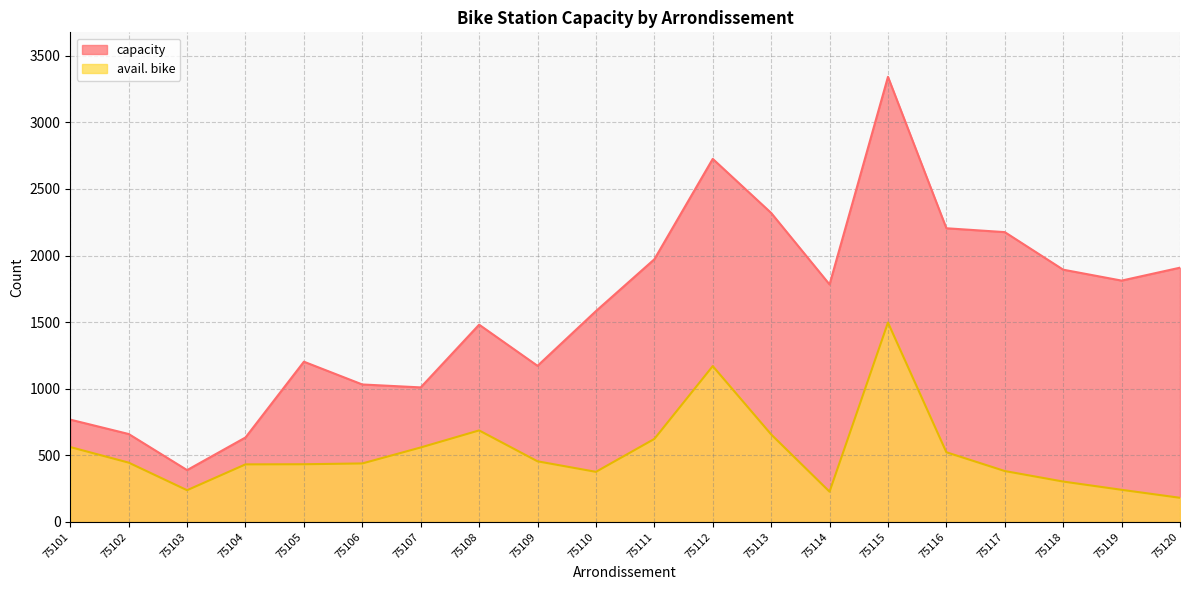

What is the minimum value for capacity?

389